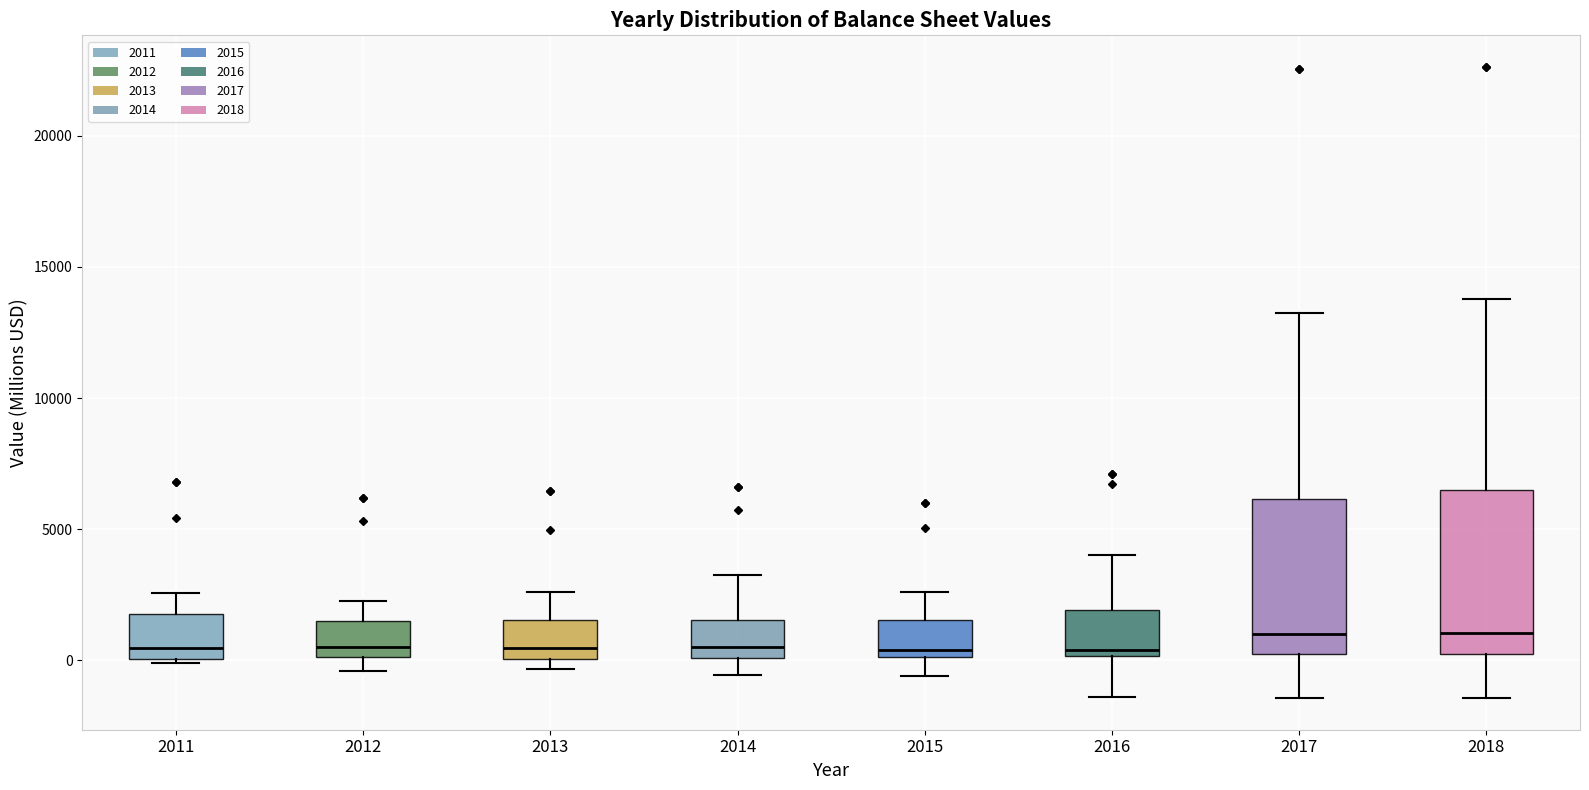

Where is the lower edge of the box at x = 2011 on the y-axis? The values are not printed on the chart, so give them approximately, as read against the axis.

0